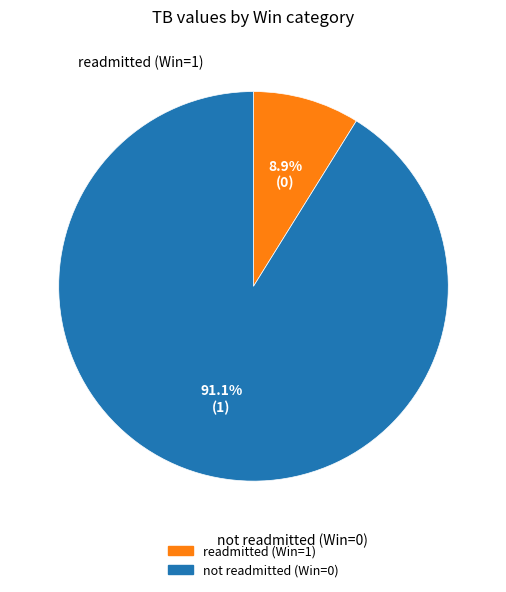

Is there any slice that represents more than half of the pie?

Yes